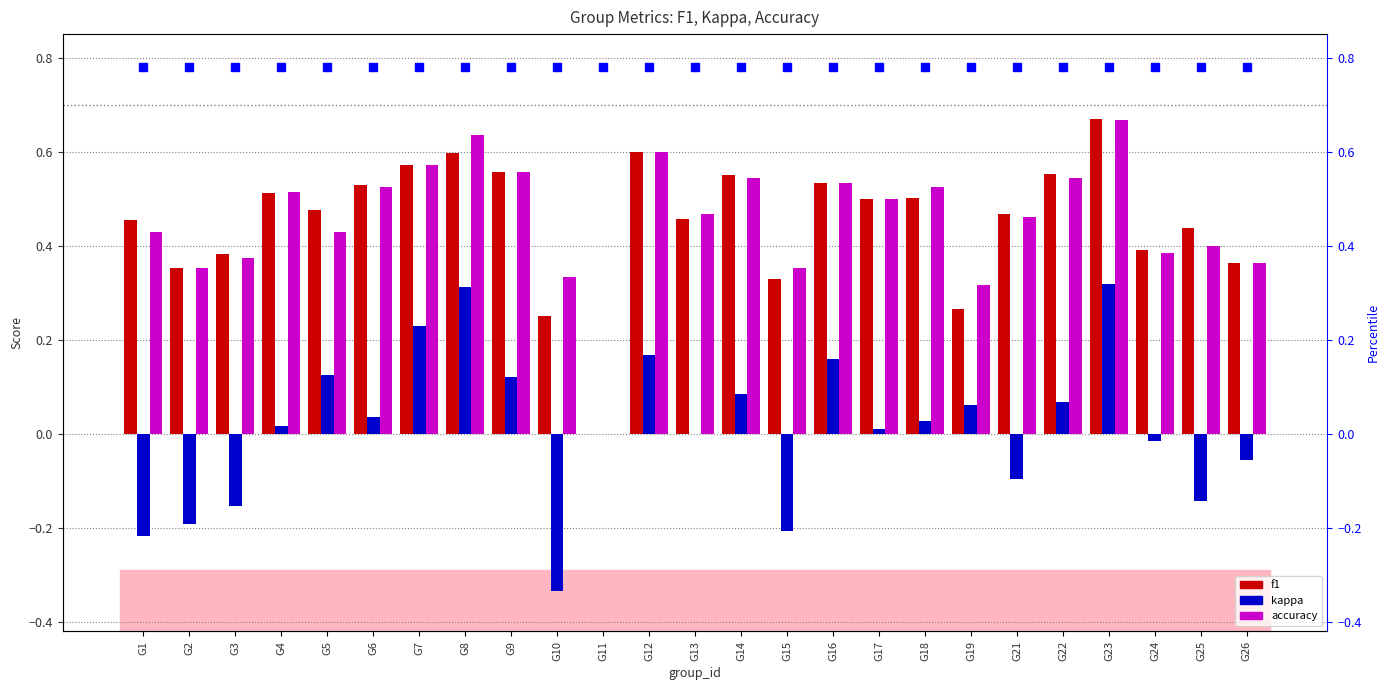

What is the sum of the f1 values at G8 and G17?

1.1